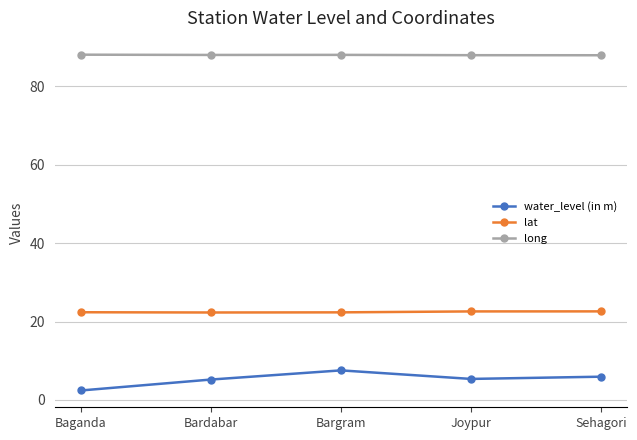

How many lines are shown in the chart?

3